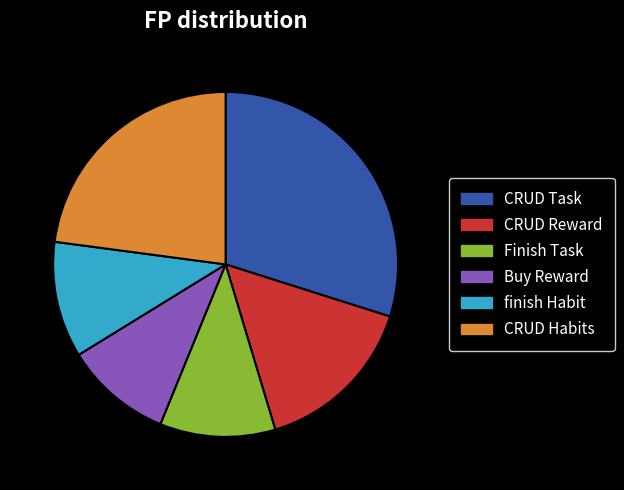

How many segments does this pie chart have?

6